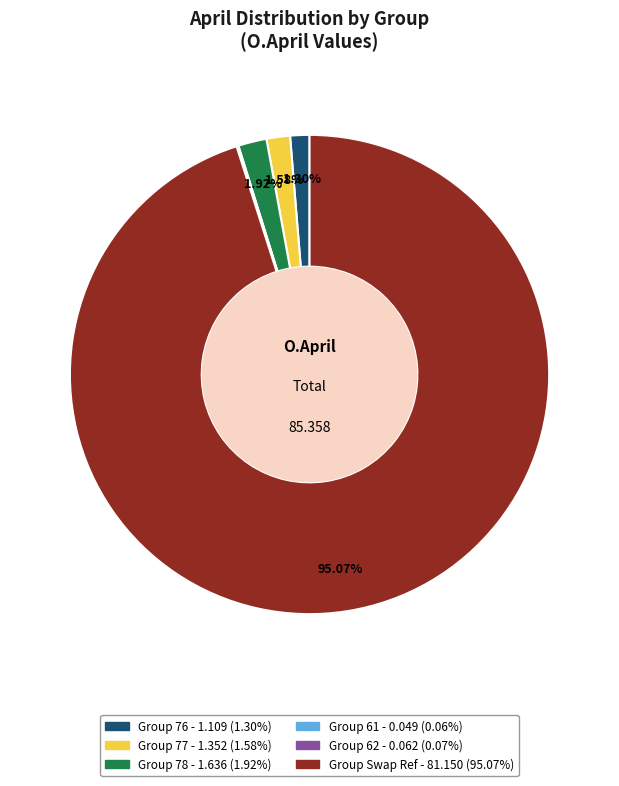

Is there a majority slice in this chart?

Yes